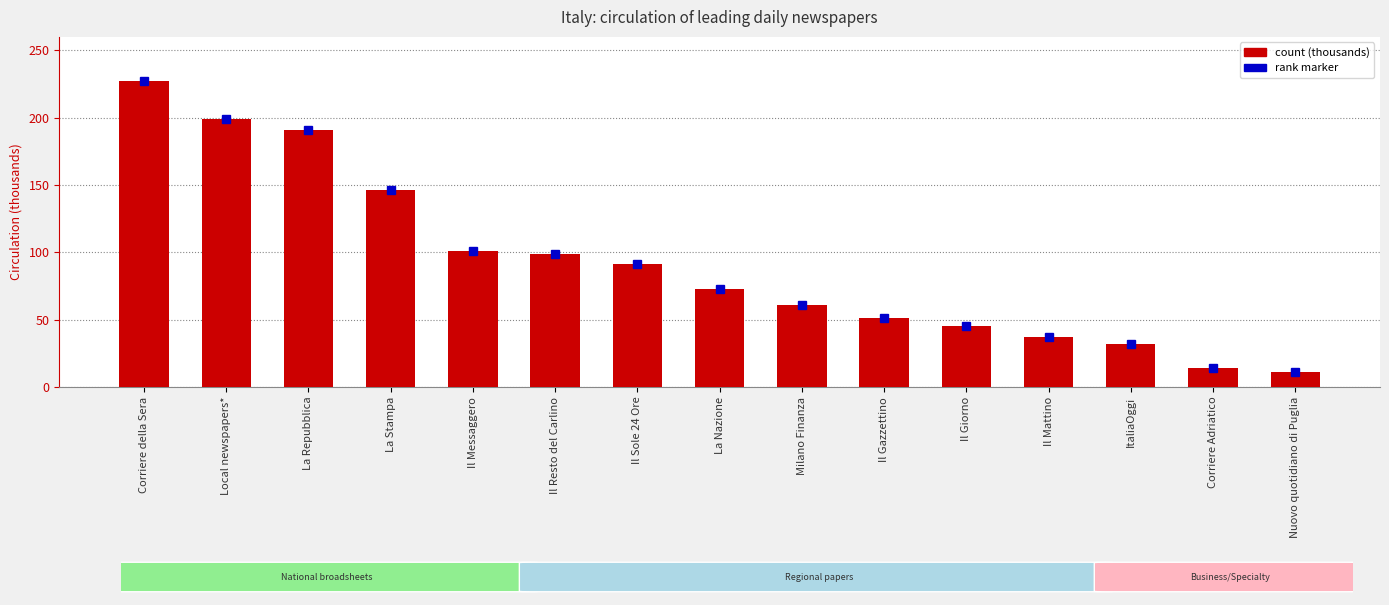

What is the difference between the second highest and minimum values?

188